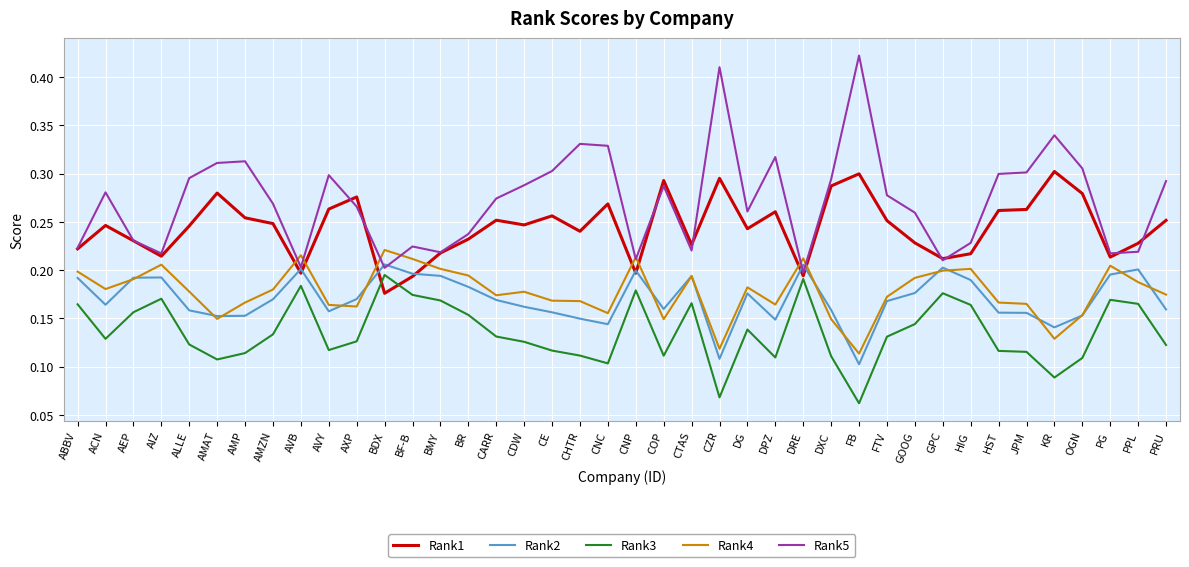

In Rank2, how many points are lower than both neighbors (excluding endpoints)?

9